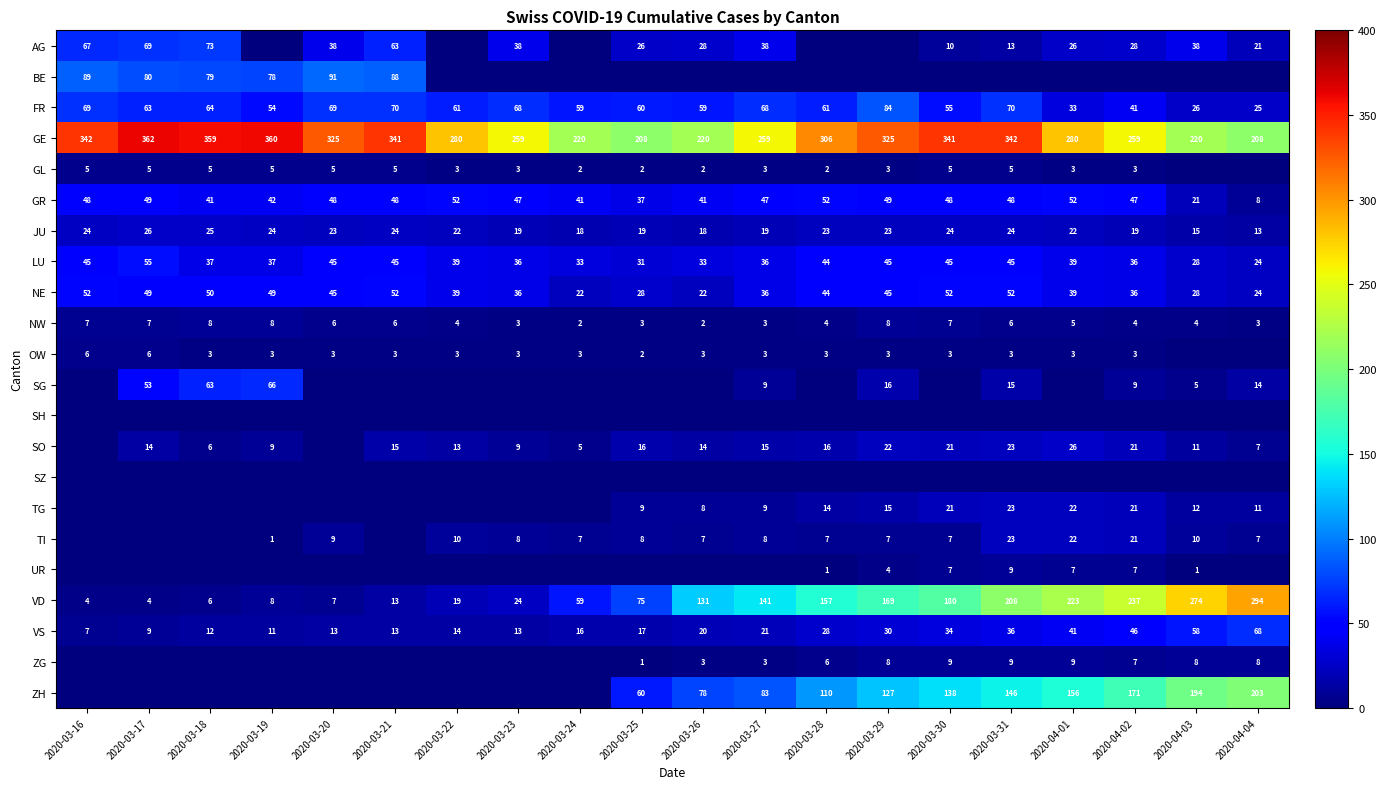

True or false: OW has a value of 2 at 2020-04-01.

False